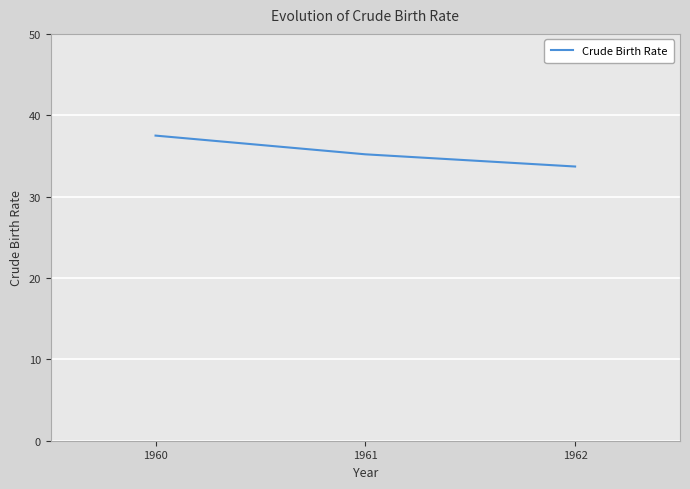

How many categories are shown in the chart?

3